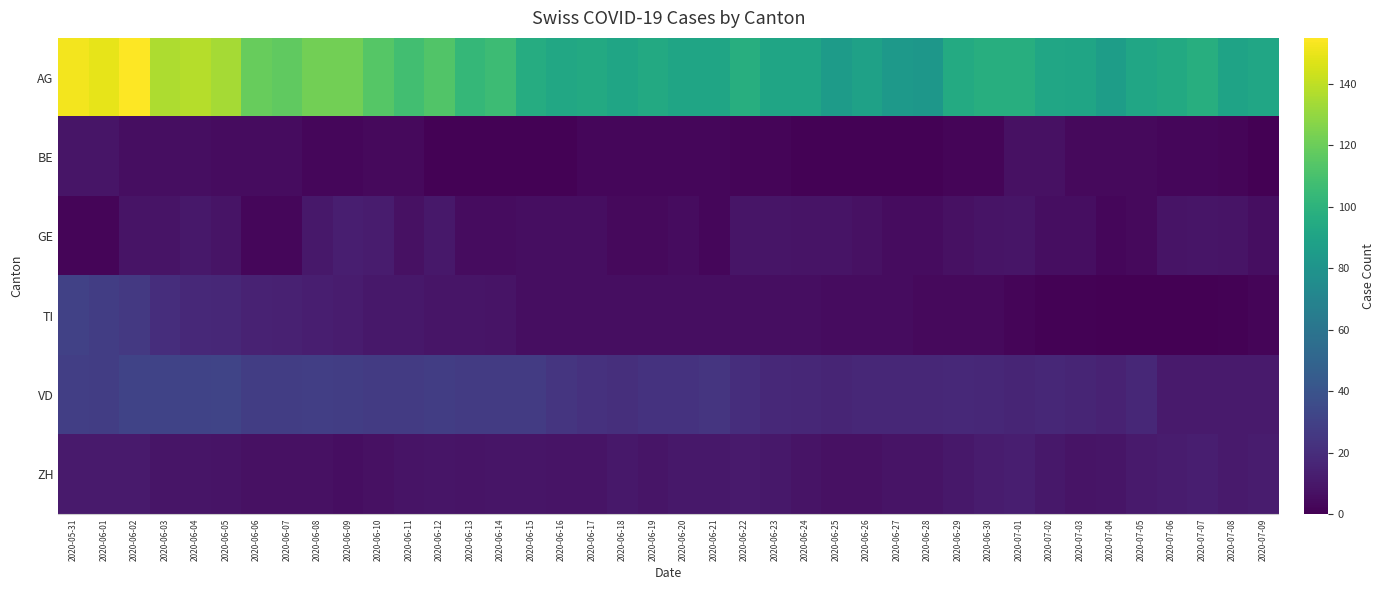

Between 2020-06-01 and 2020-06-17, which series saw the biggest shift?

AG